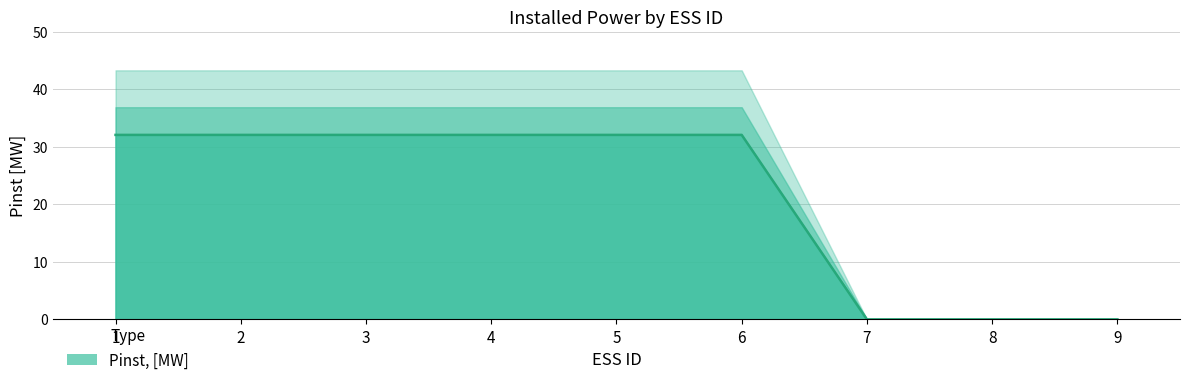

The chart shows a value of 32.1 at 1. True or false?

True